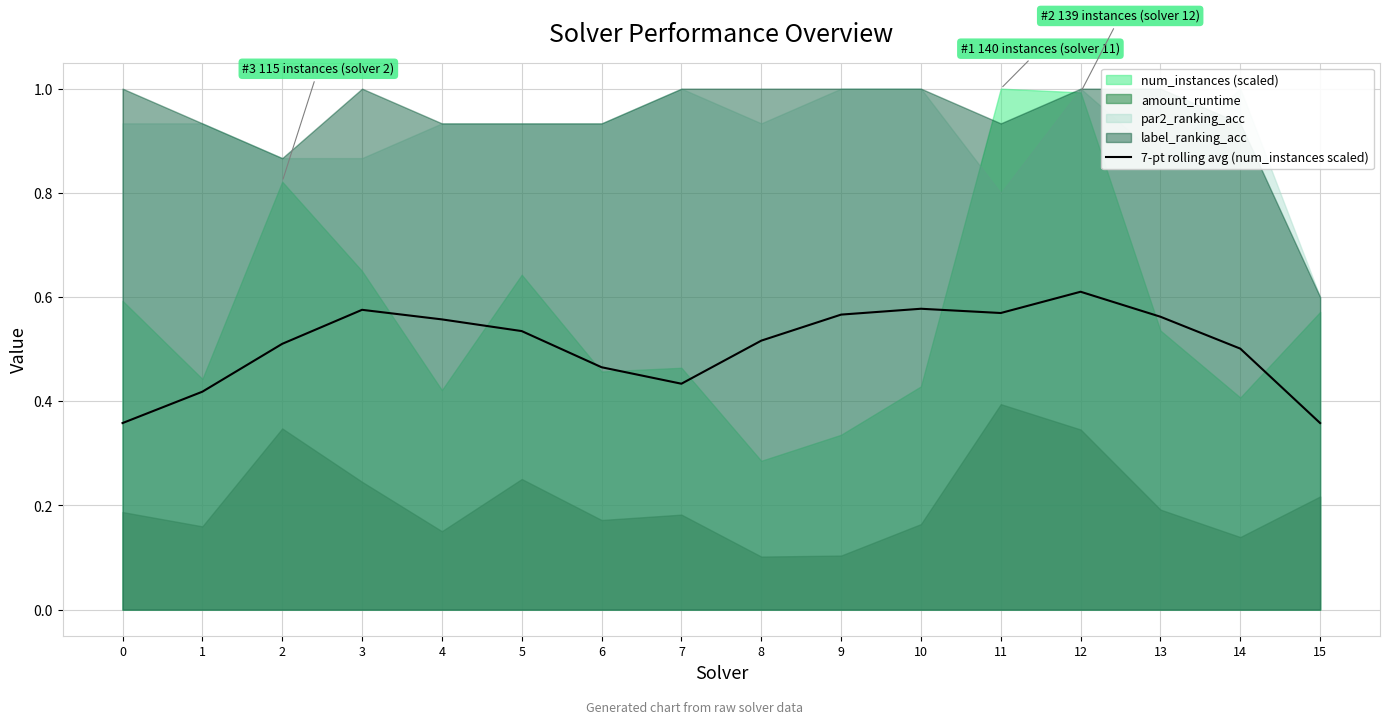

At which category does the data reach its first local peak?

3